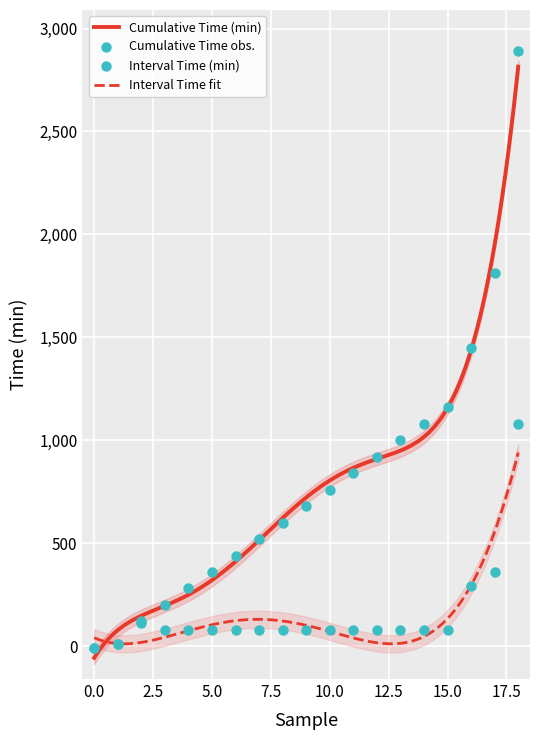

What is the total value across all series at 8?

760